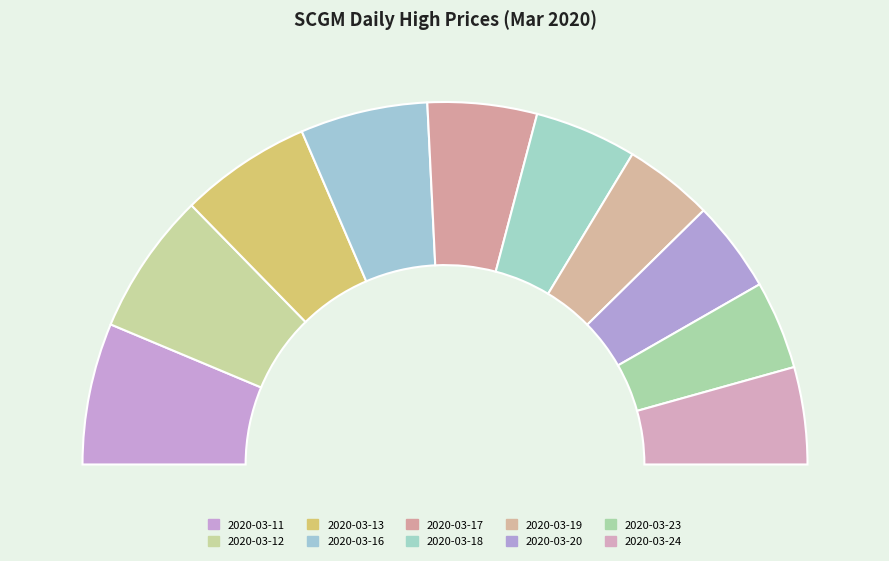

True or false: 2020-03-13 accounts for 12% of the total.

True